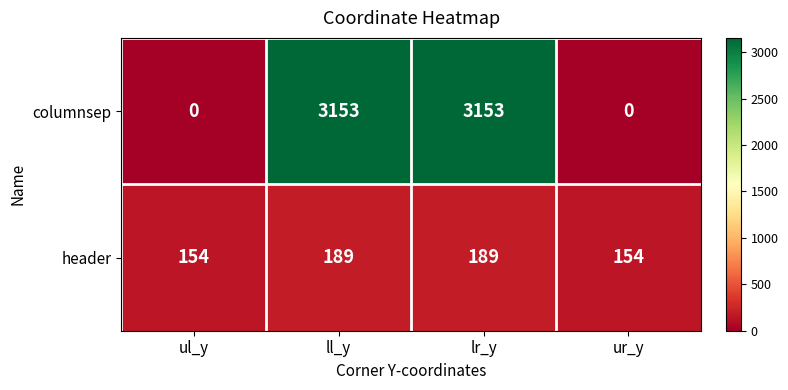

Read the header value at ur_y.

154